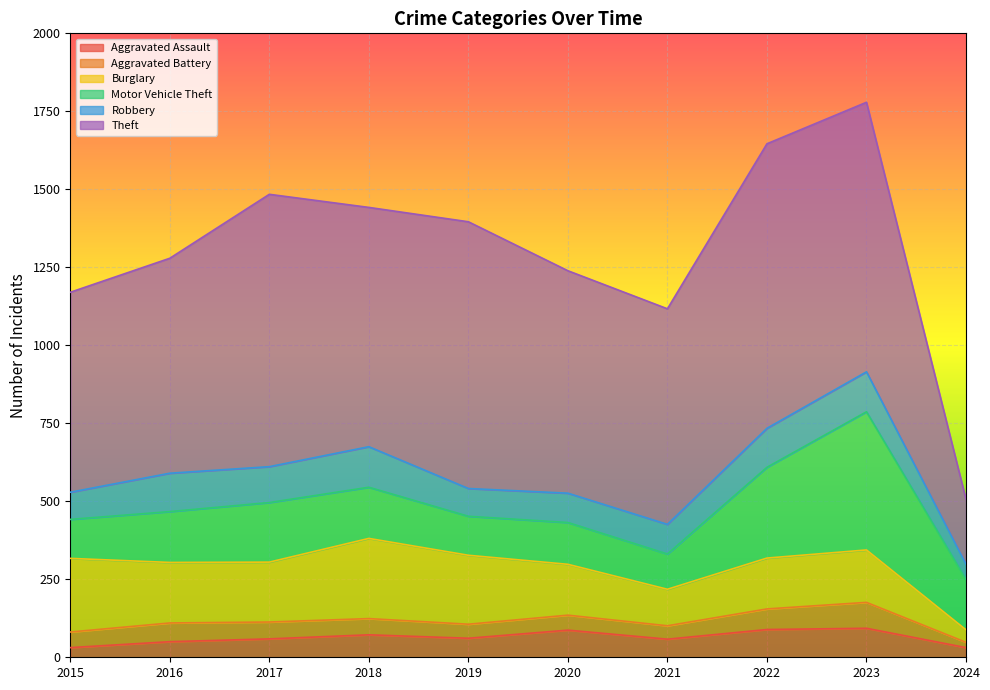

True or false: Aggravated Battery and Motor Vehicle Theft cross at least once.

False